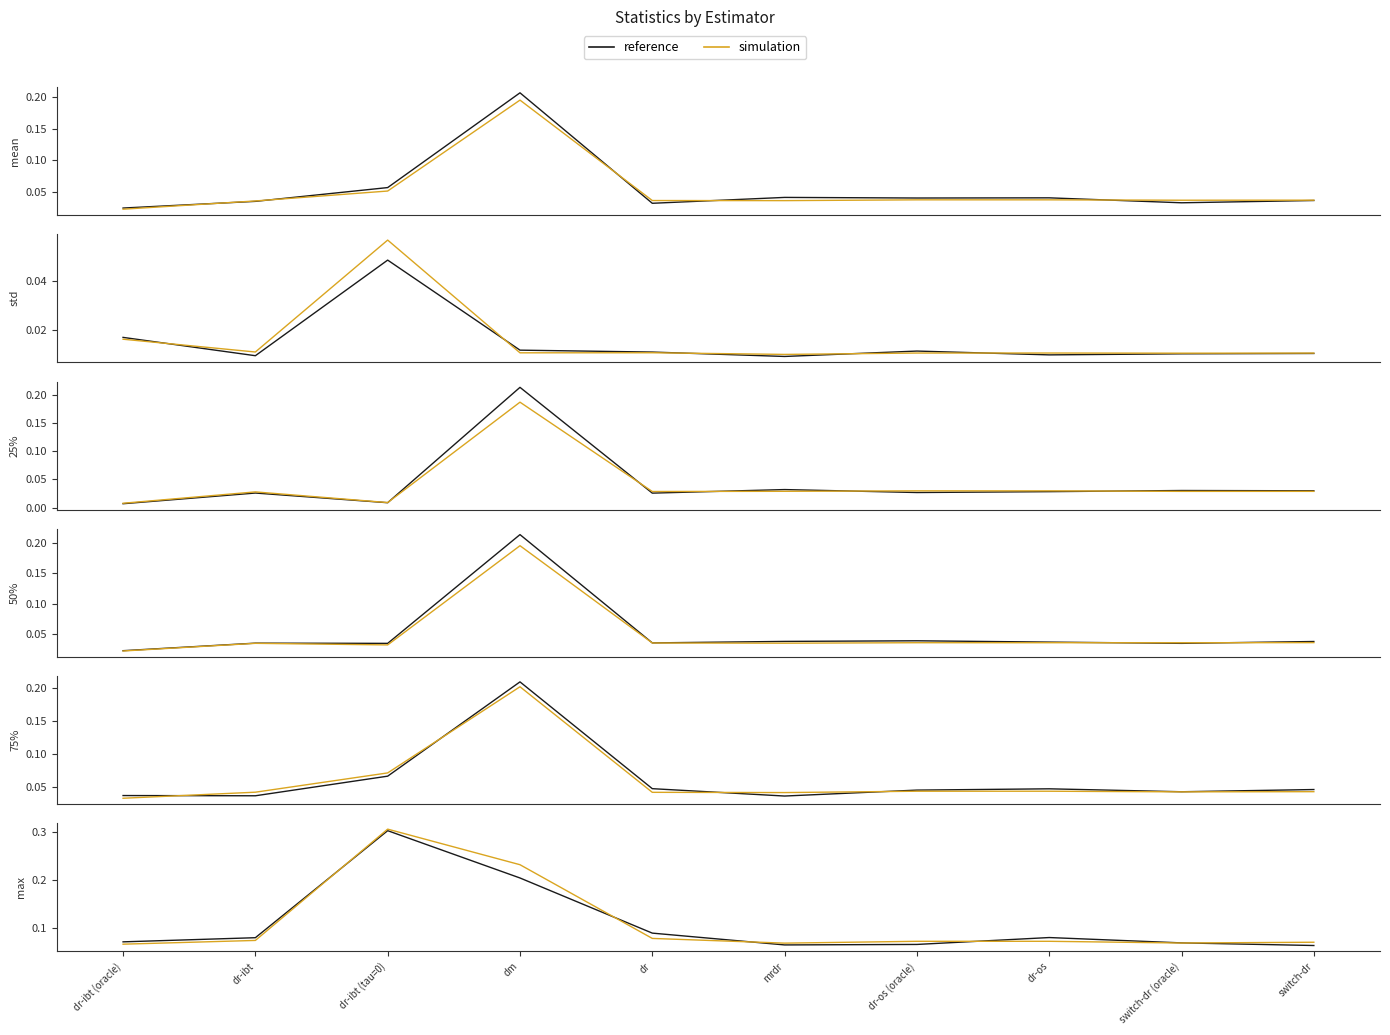

How many data points does each series have?

10